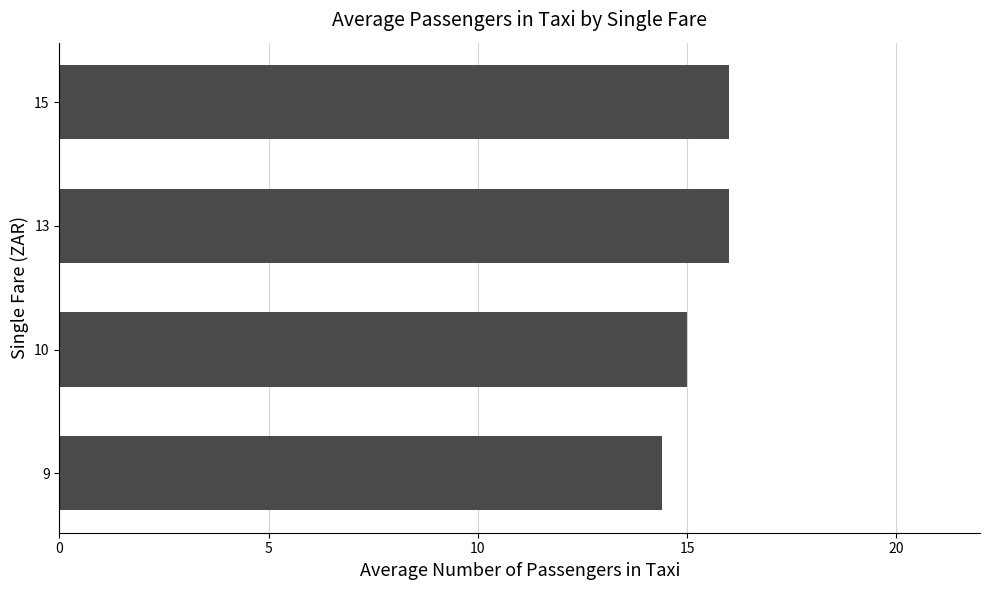

What is the difference between the second highest and minimum values?

1.6